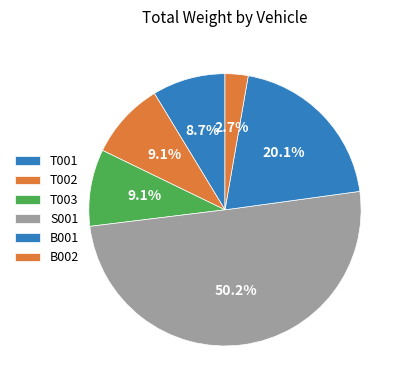

To the nearest percent, what percentage of the pie is B001?

20%